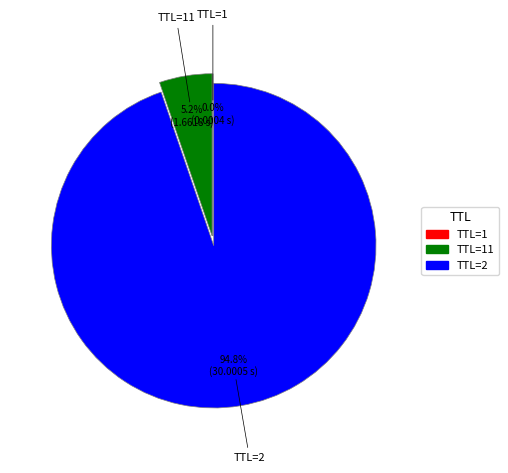

Which category has the biggest portion of the pie?

TTL=2